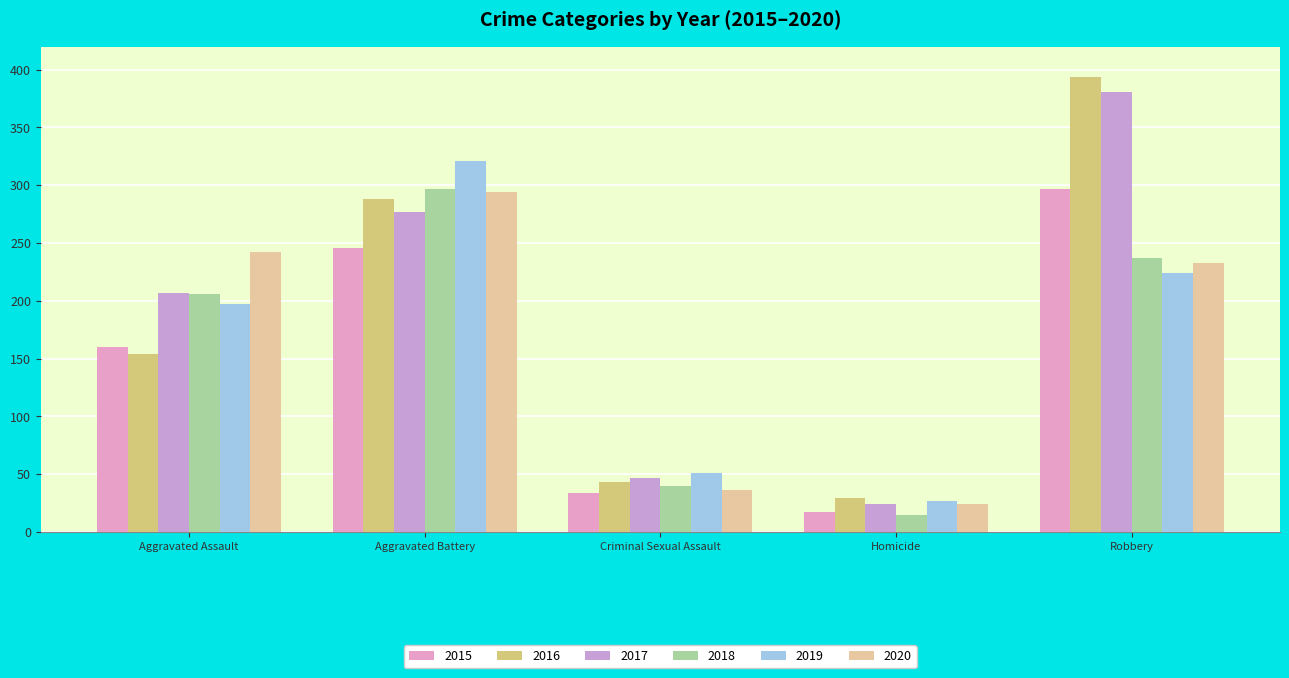

Rank the categories by 2020 value from lowest to highest.

Homicide, Criminal Sexual Assault, Robbery, Aggravated Assault, Aggravated Battery